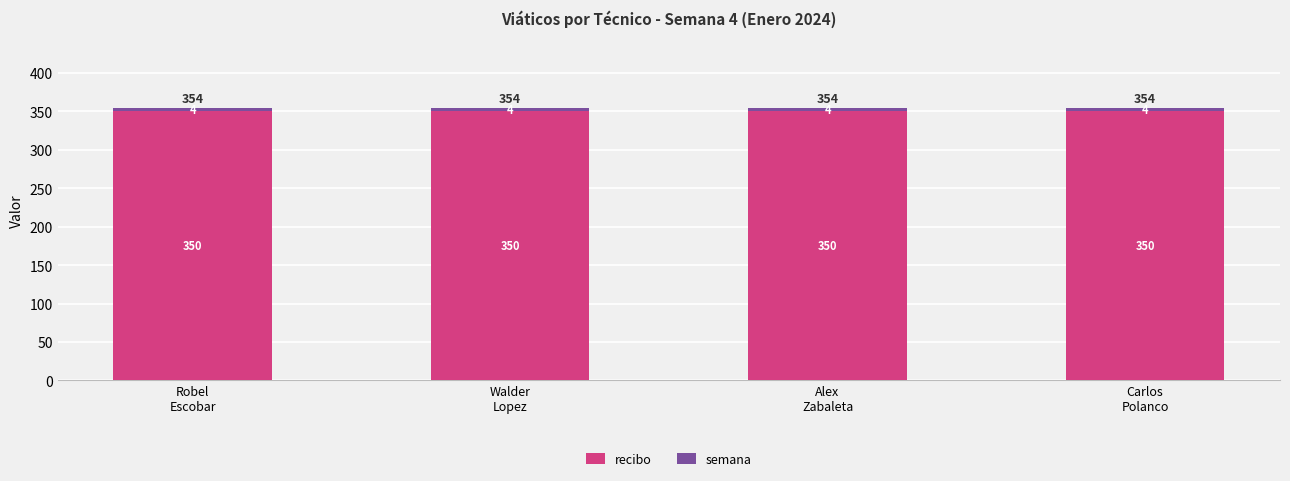

What is the minimum value for recibo?

350